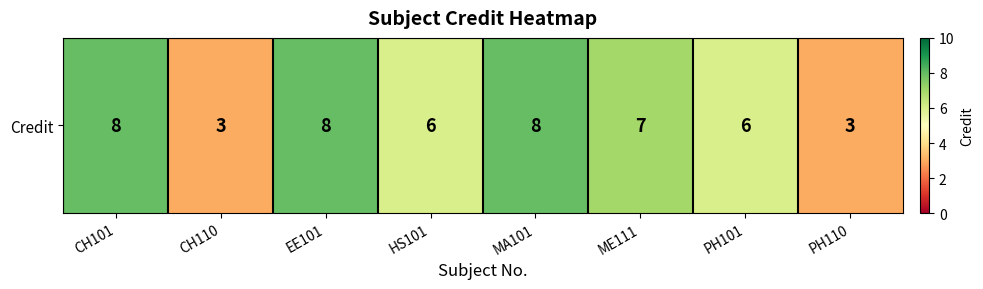

The value at EE101 is 8. True or false?

True